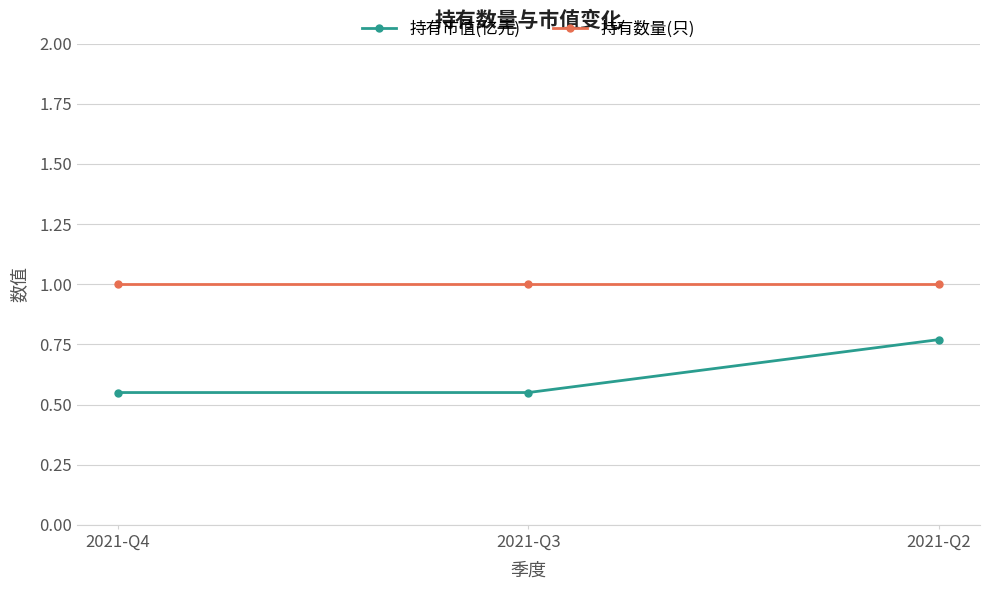

Which series has the largest range (max minus min)?

持有市值(亿元)